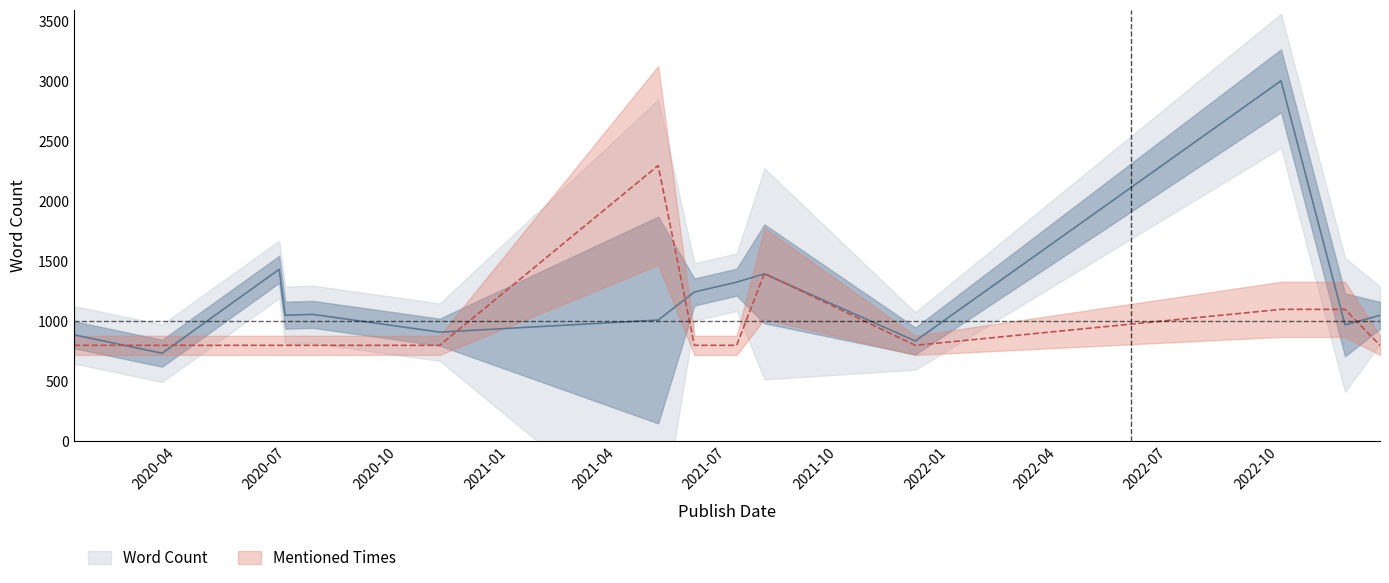

Where is the first local maximum for Mentioned Times?

2021-05-05